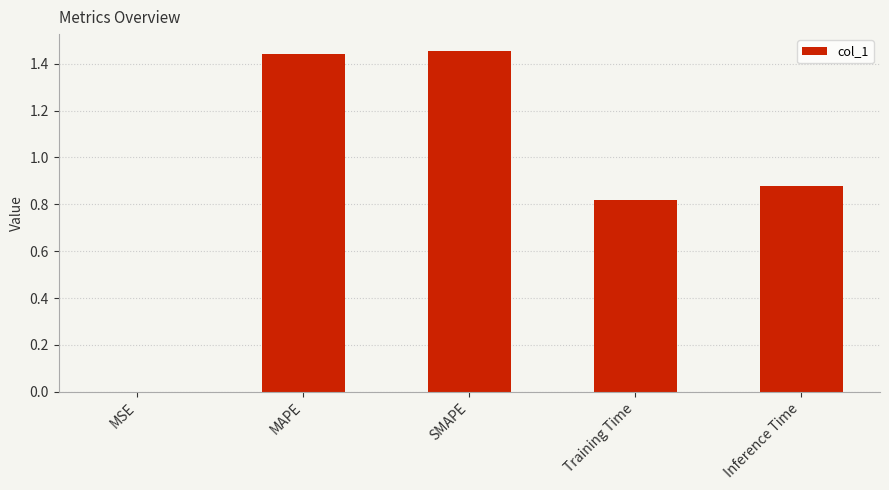

Approximately how many times larger is the value at SMAPE compared to MAPE?

1.0